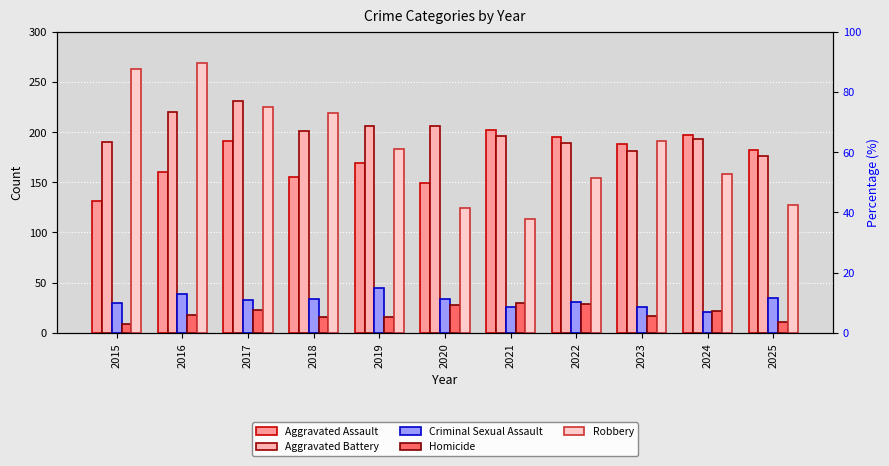

Which has a higher value, 2024 or 2023?

2024